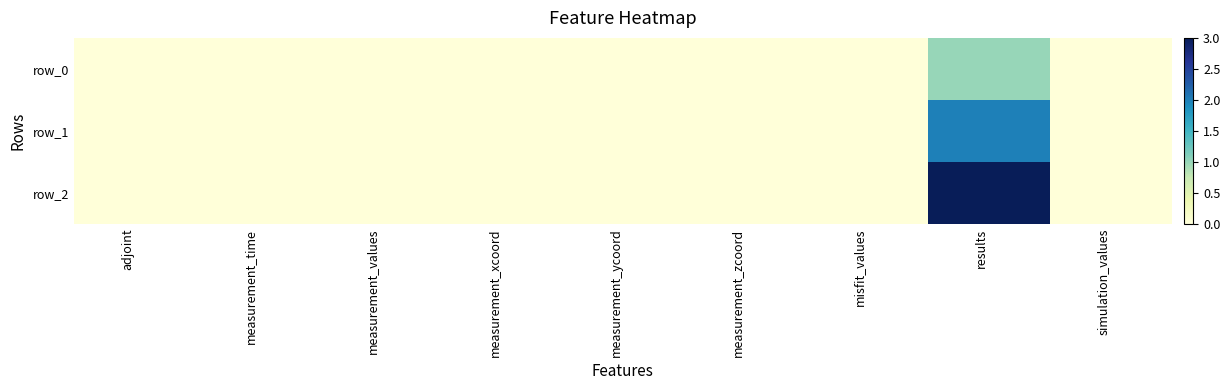

At which label does row_2 reach its peak?

results